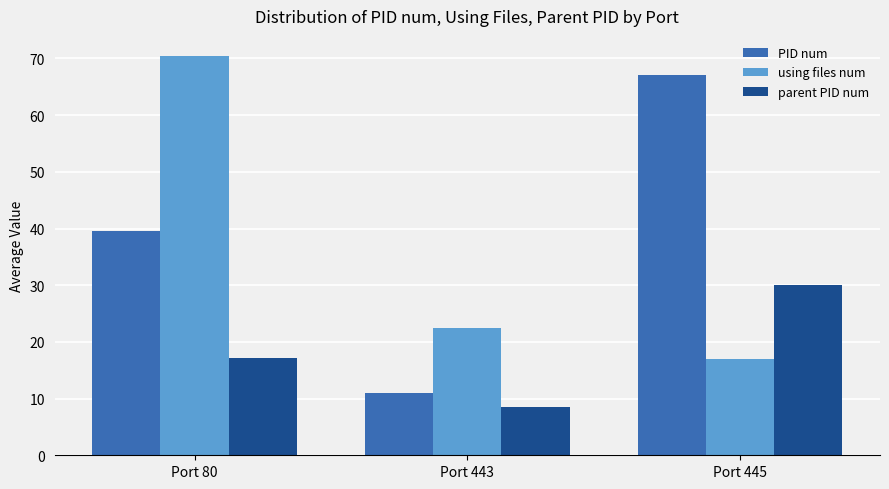

At which category does the chart reach its peak across all series?

Port 80